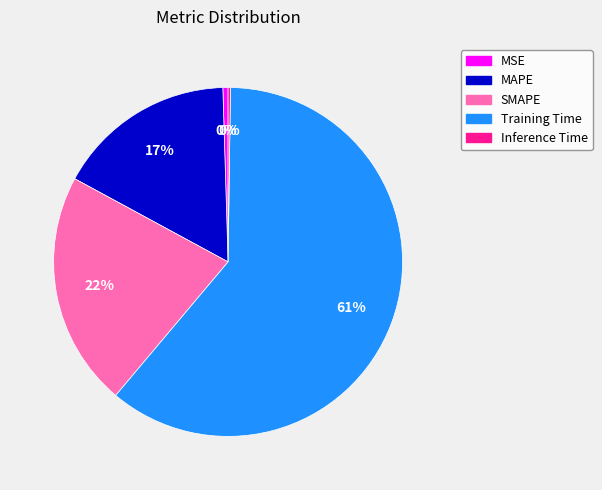

To the nearest percent, what percentage of the pie is Training Time?

61%